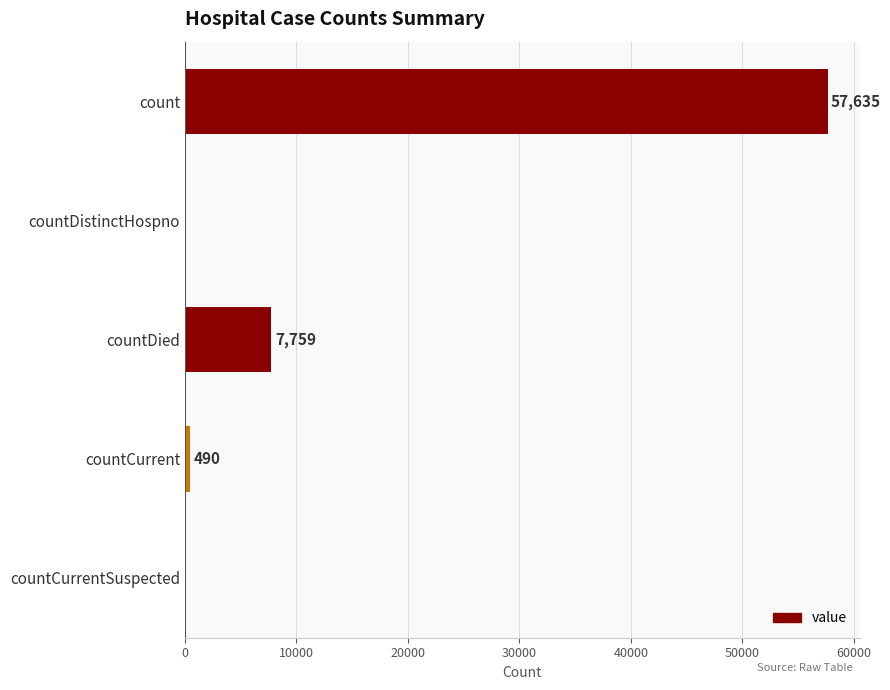

What is the maximum value shown in the chart?

57635